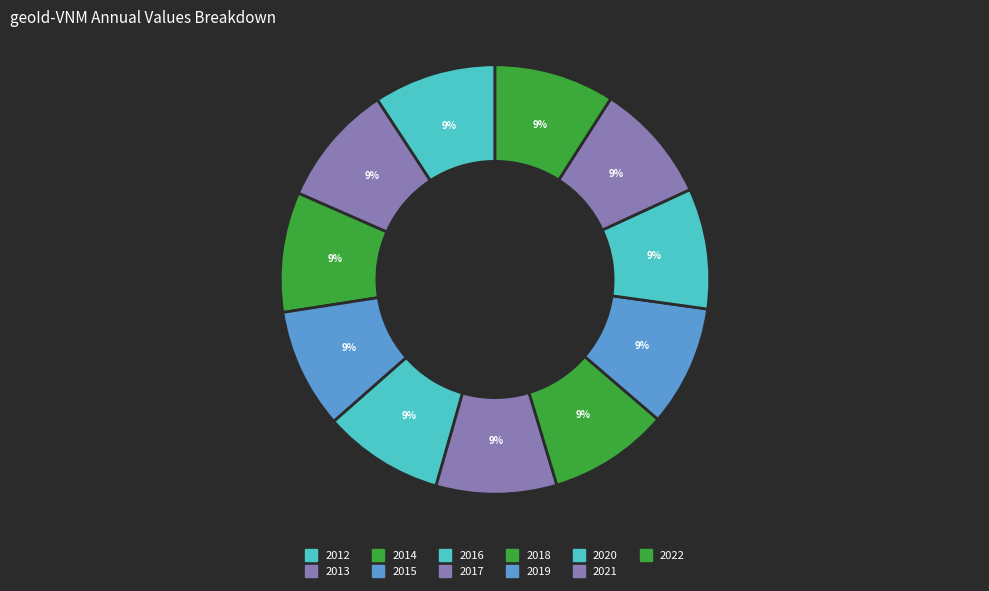

How many segments does this pie chart have?

11